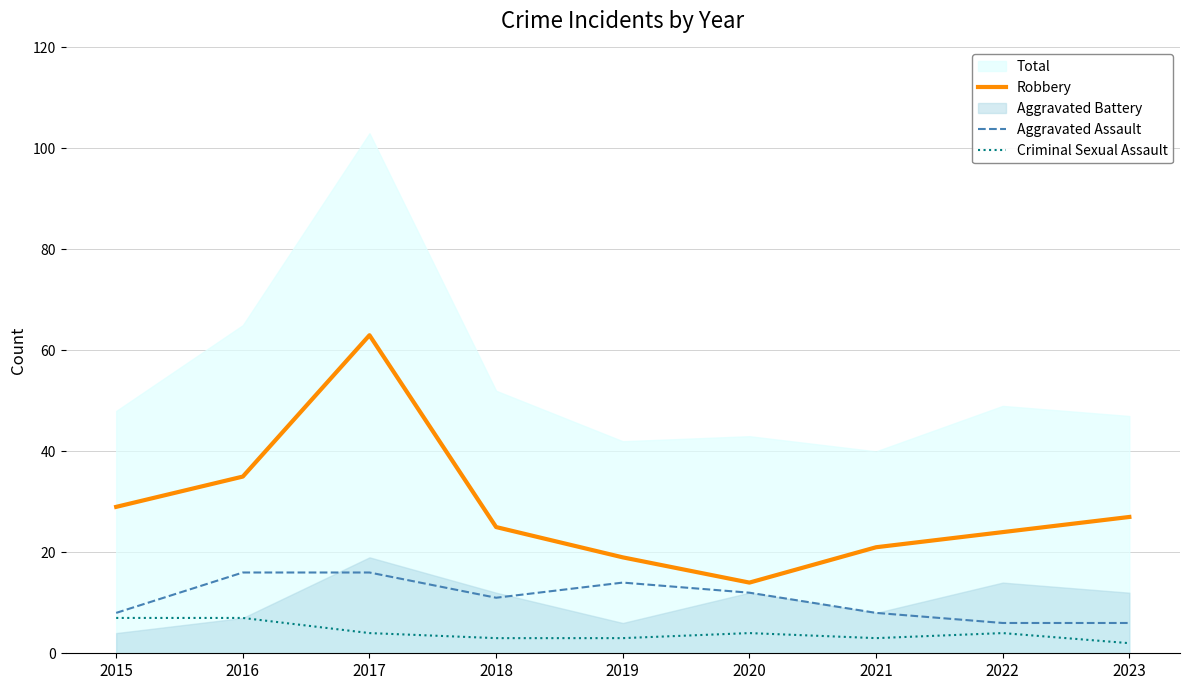

What is the difference between the maximum and minimum values in the Aggravated Assault series?

10